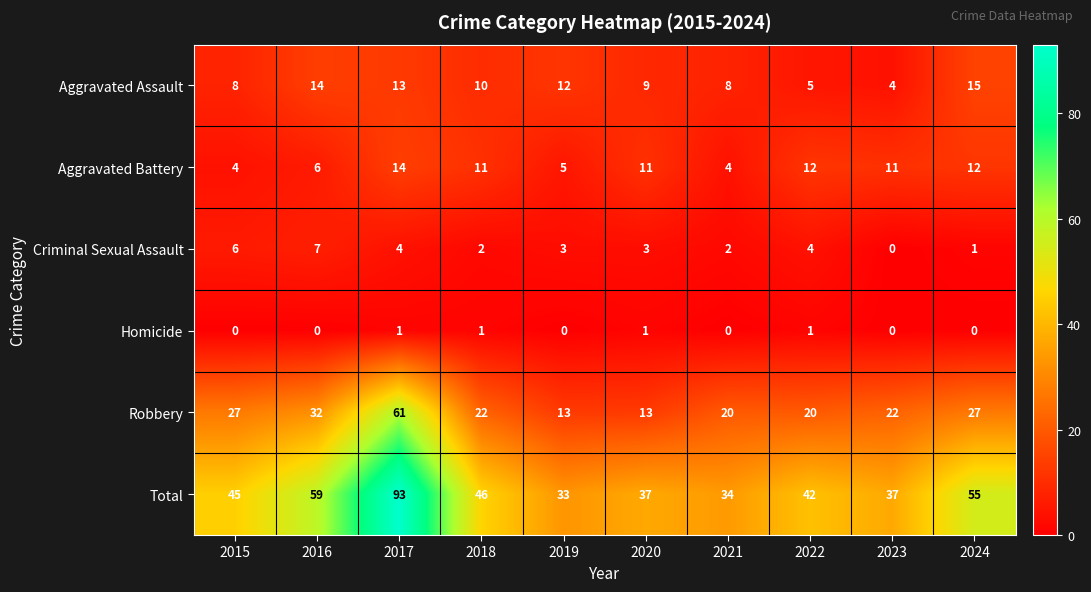

True or false: Total has a value of 59 at 2016.

True